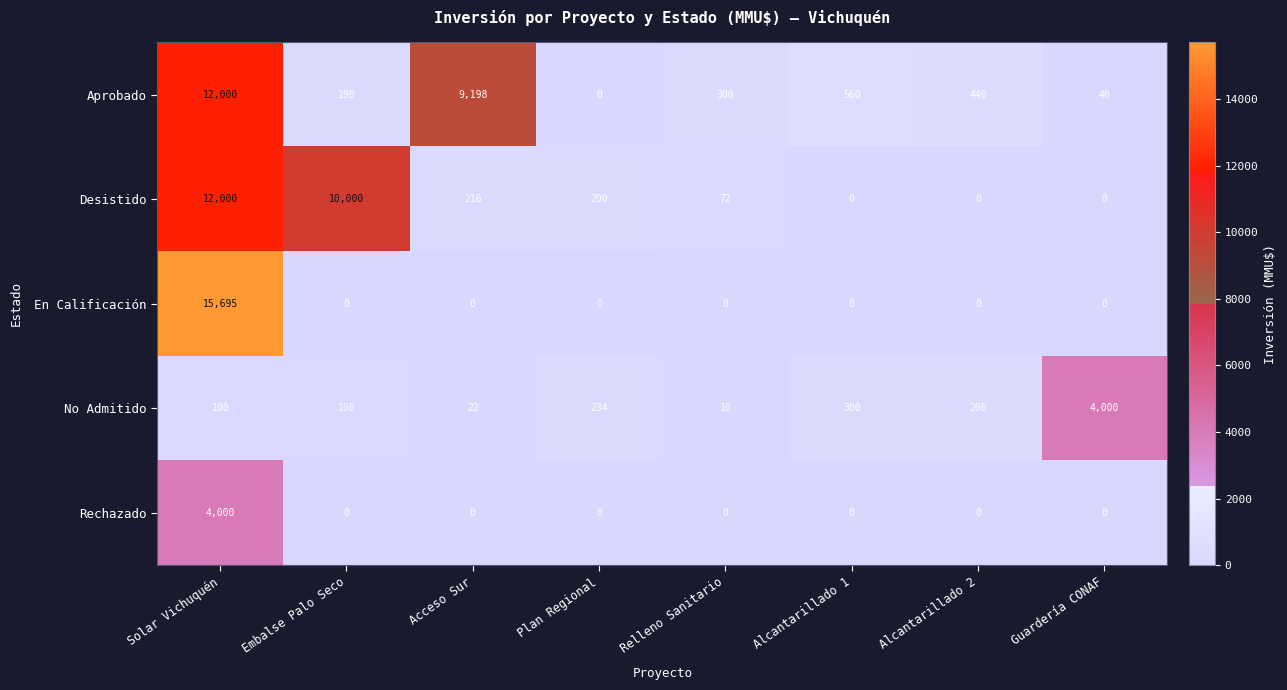

The value of En Calificación at Acceso Sur is 0. True or false?

True